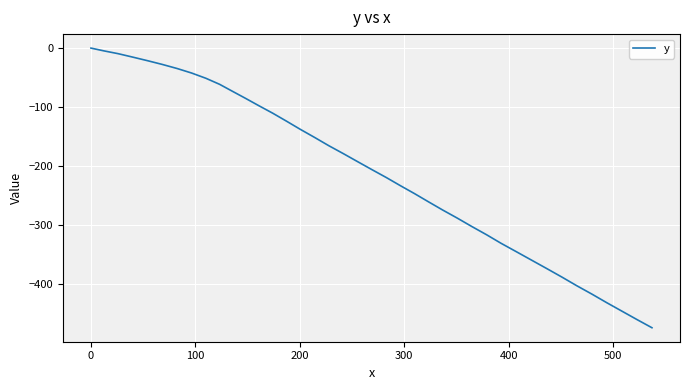

What is the smallest value displayed?

-473.3